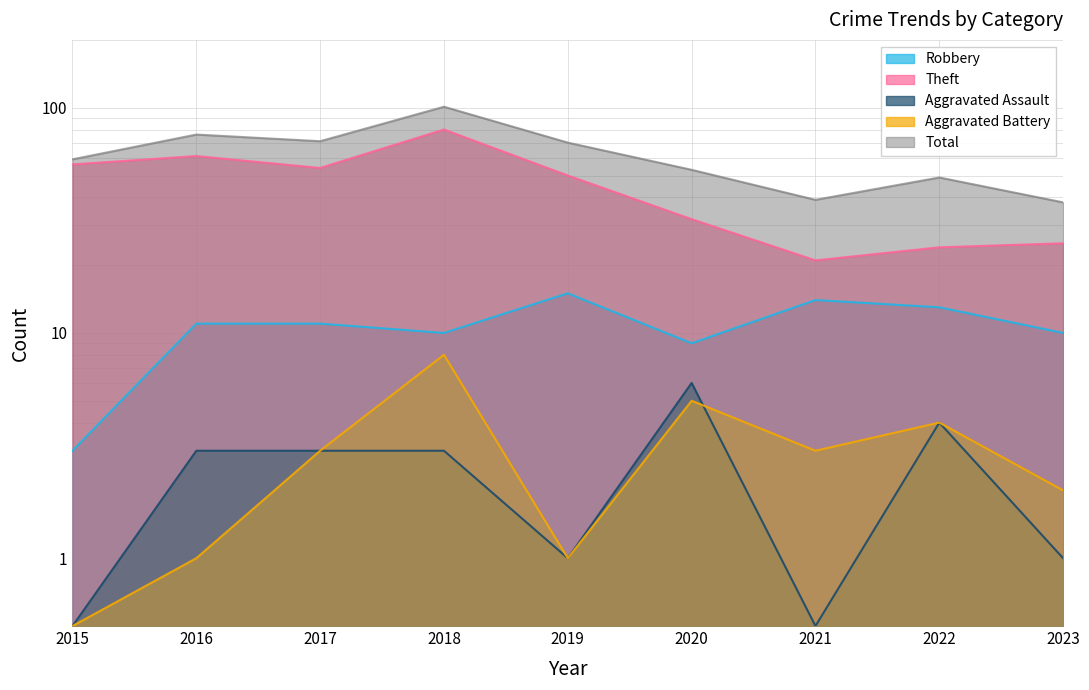

What is the highest value of the Theft series?

80.0